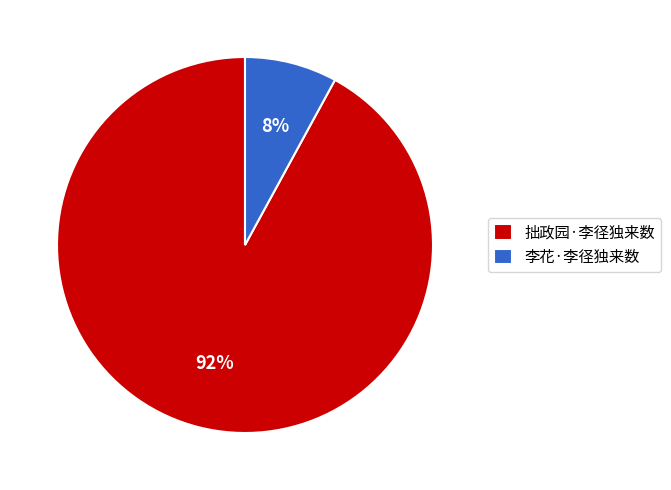

What percentage is the 拙政园·李径独来数 slice, to the nearest percent?

92%